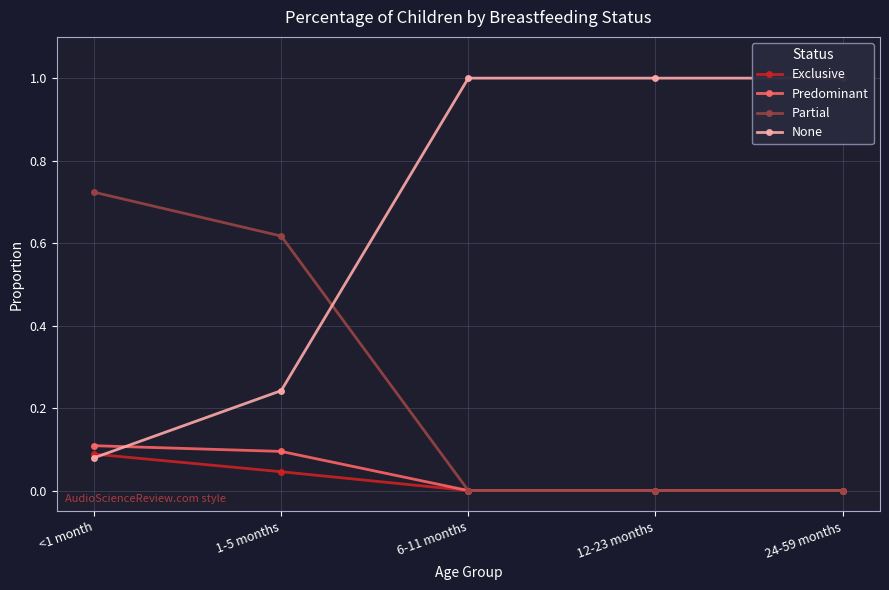

True or false: Partial and Predominant cross at least once.

False